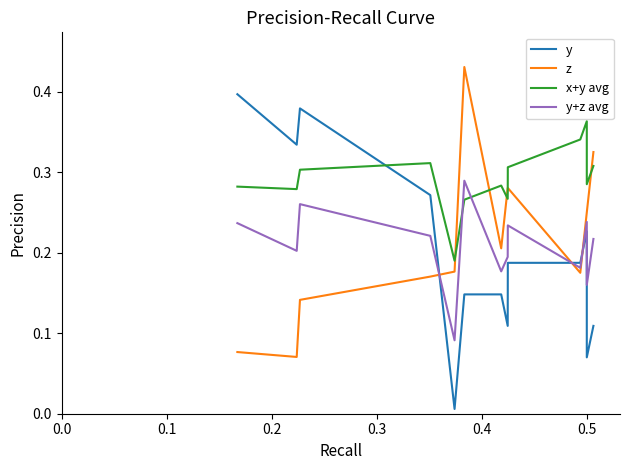

What is the difference between the second highest and second lowest values in the x+y avg series?

0.1